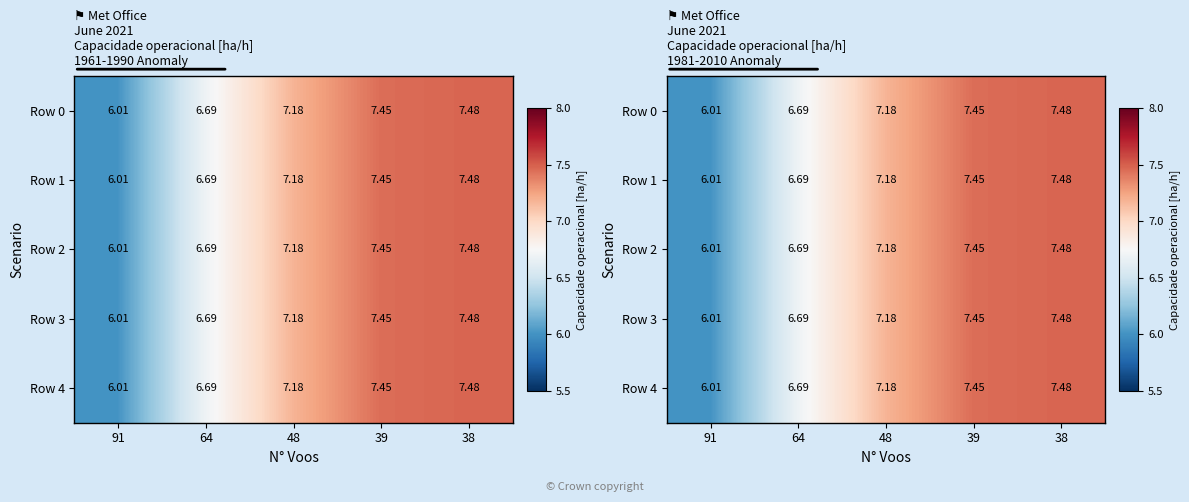

Which category has the lowest value across all series?

91